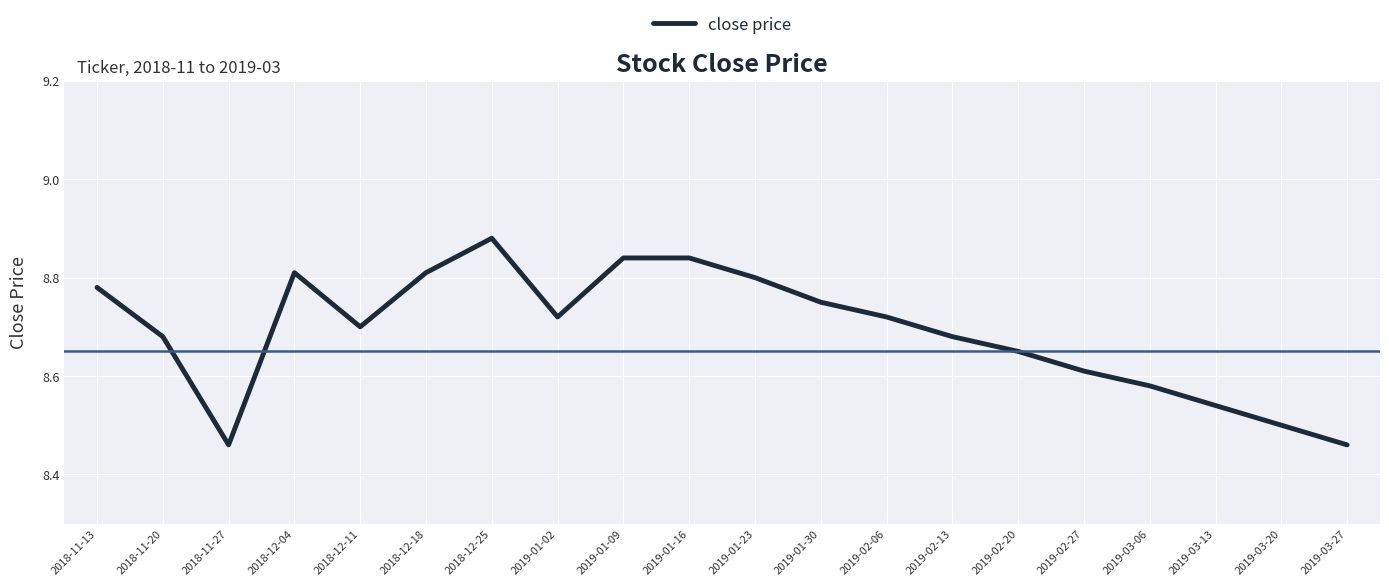

What is the difference between the maximum and minimum values?

0.4